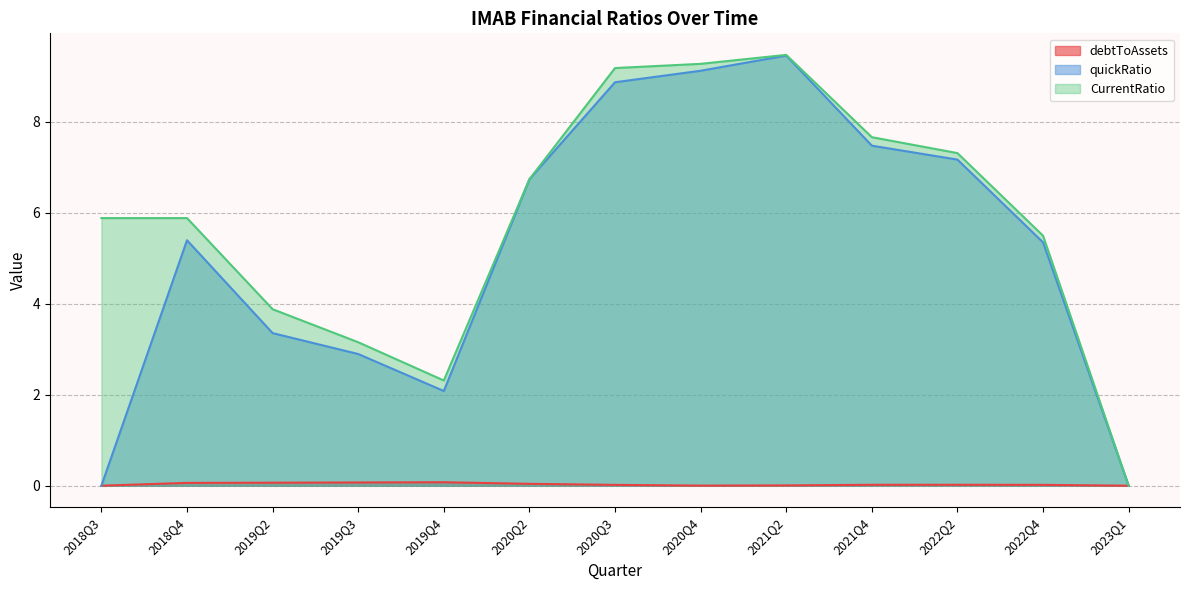

Reading right to left, what are all the values shown in this chart?

debtToAssets: 0.0	0.0	0.0	0.0	0.0	0.0	0.0	0.0	0.1	0.1	0.1	0.1	0.0
quickRatio: 0.0	5.4	7.2	7.5	9.5	9.1	8.9	6.7	2.1	2.9	3.4	5.4	0.0
CurrentRatio: 0.0	5.5	7.3	7.7	9.5	9.3	9.2	6.7	2.3	3.2	3.9	5.9	5.9